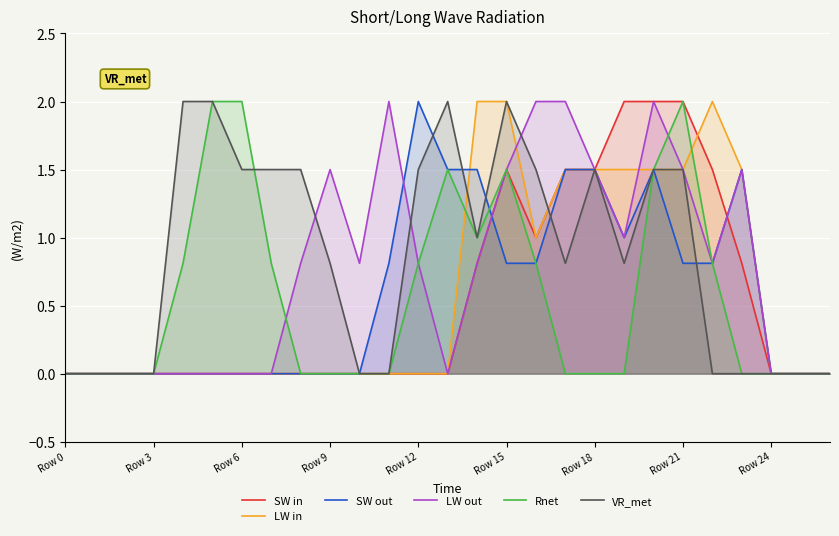

What is the total value across all series at Row 15?

9.3